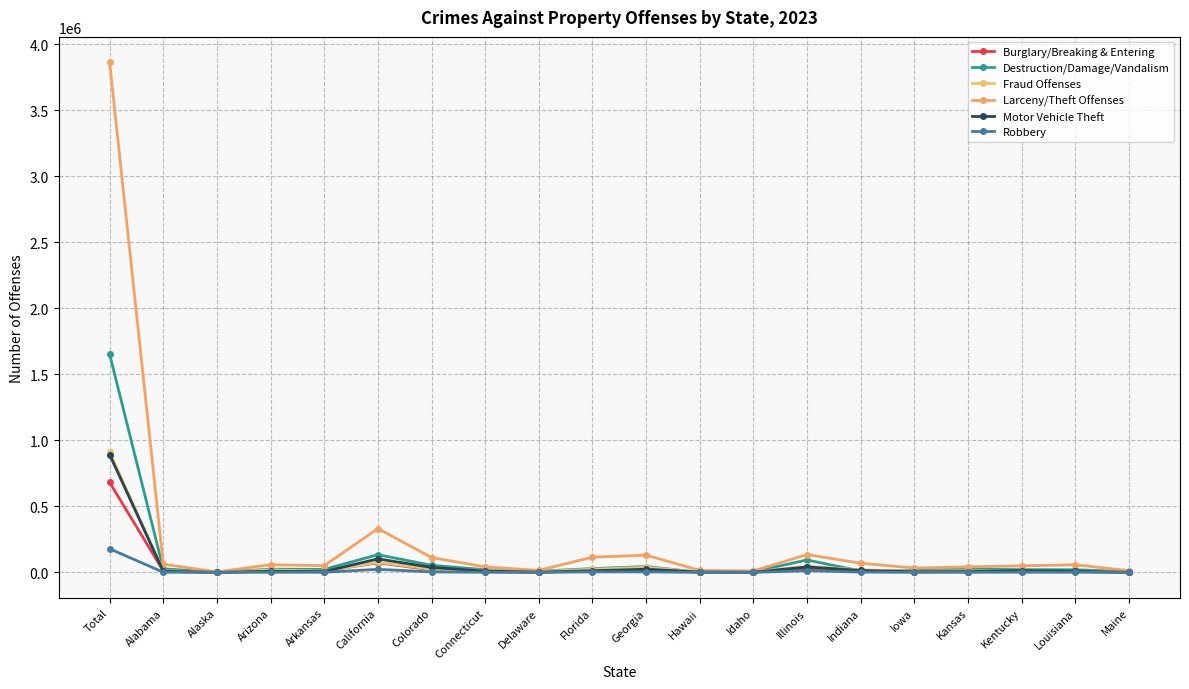

At Arizona, list the series in order from largest to smallest.

Larceny/Theft Offenses, Destruction/Damage/Vandalism, Fraud Offenses, Burglary/Breaking & Entering, Motor Vehicle Theft, Robbery